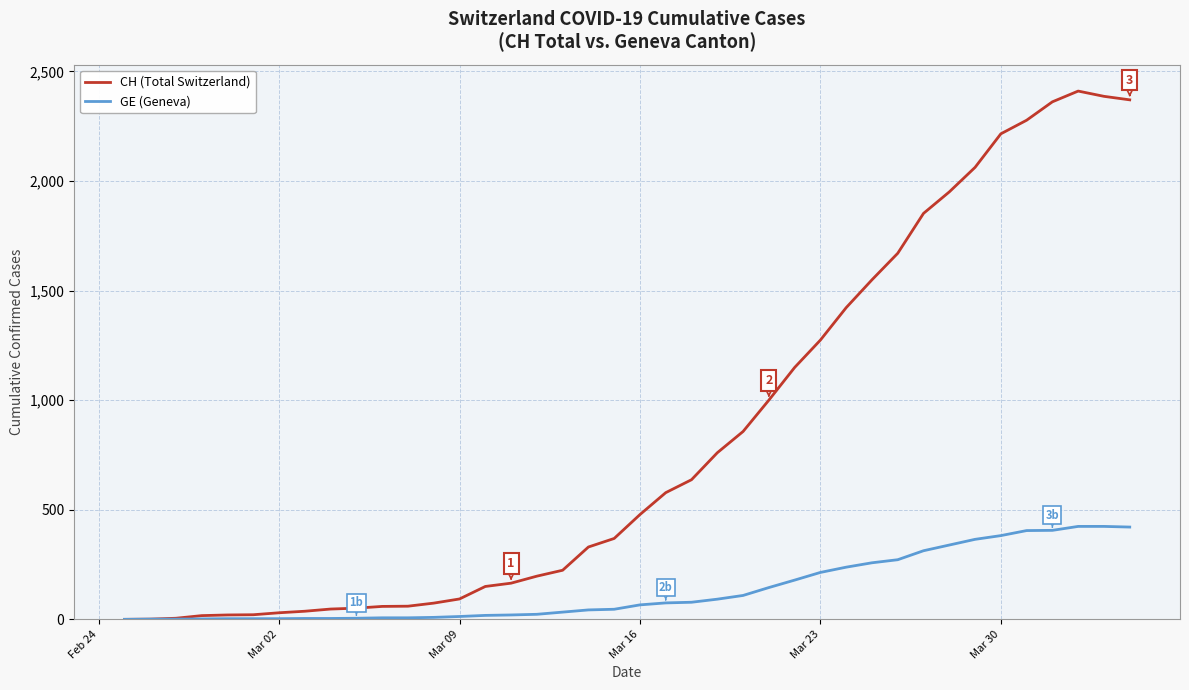

Rank the series by their maximum value, from highest to lowest.

CH (Total Switzerland), GE (Geneva)